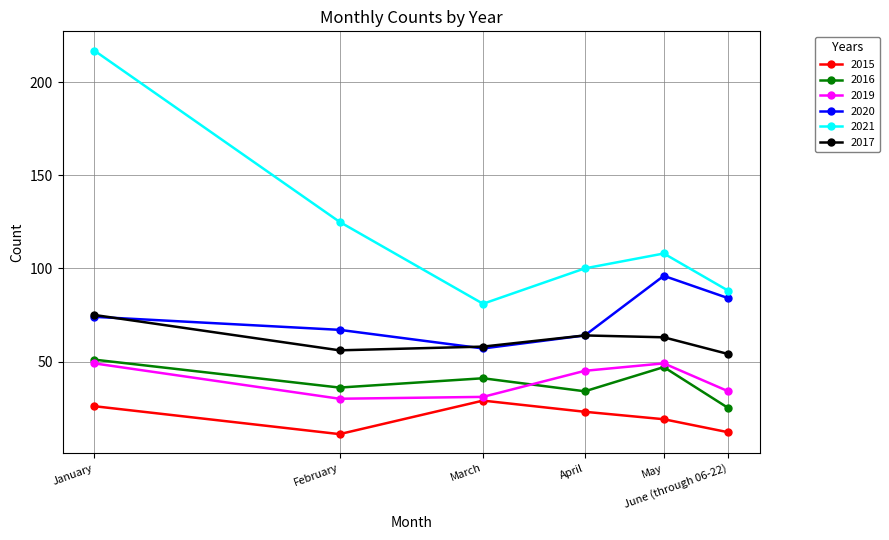

List the series in order of their peak value, highest first.

2021, 2020, 2017, 2016, 2019, 2015